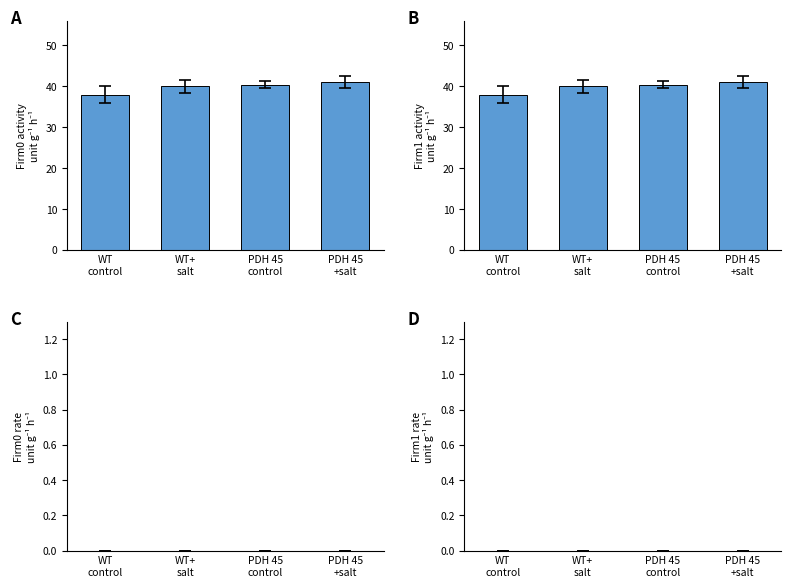

At which label does Panel B first exceed 40?

PDH 45
control